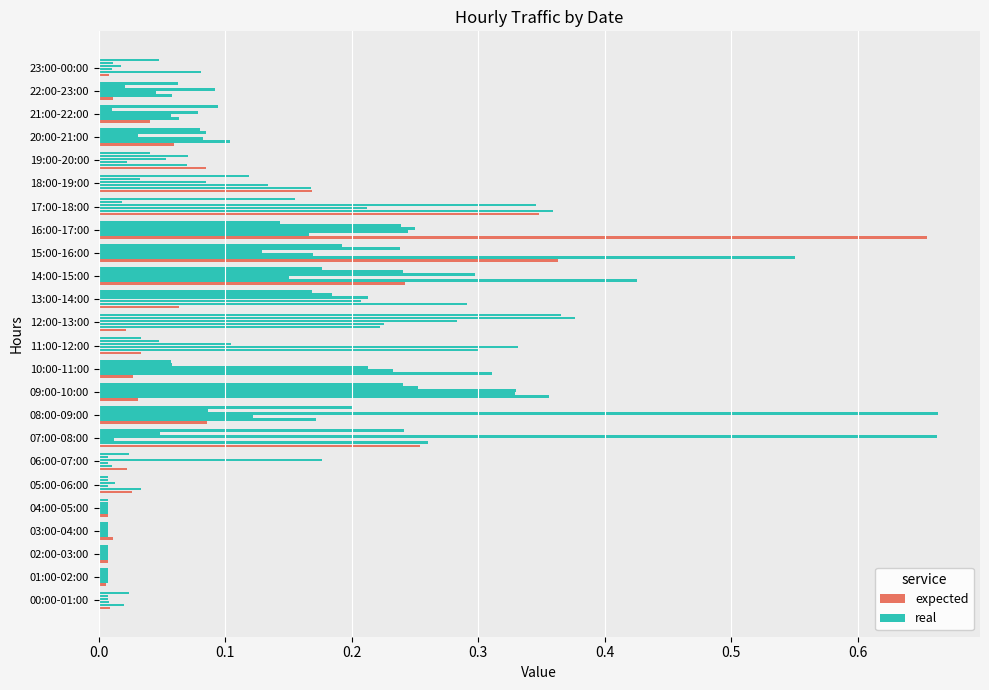

Rank the series at 21:00-22:00 from highest to lowest value.

real, expected